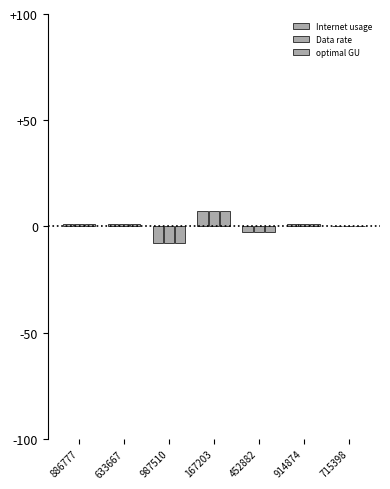

Are the bars grouped side by side (vs. stacked)?

Yes